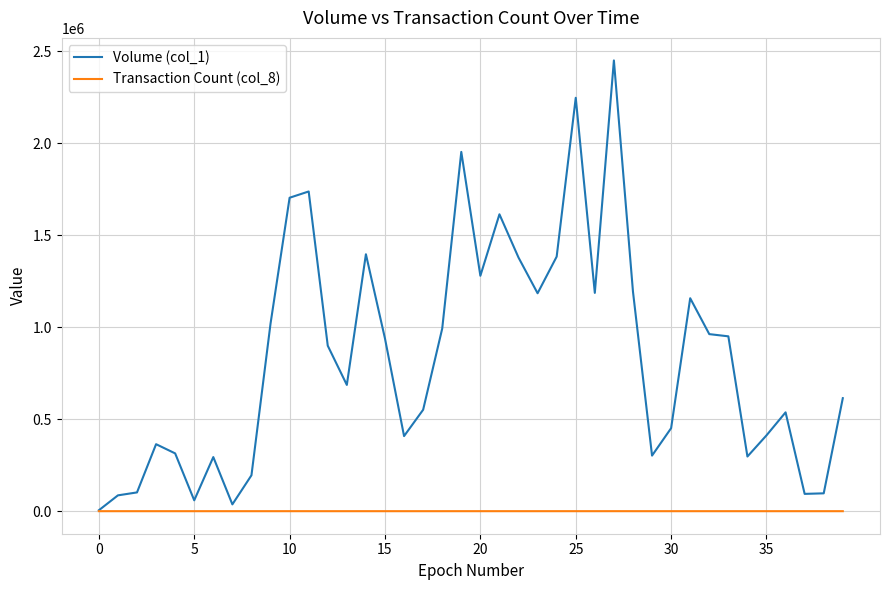

What is the greatest value displayed?

2449000